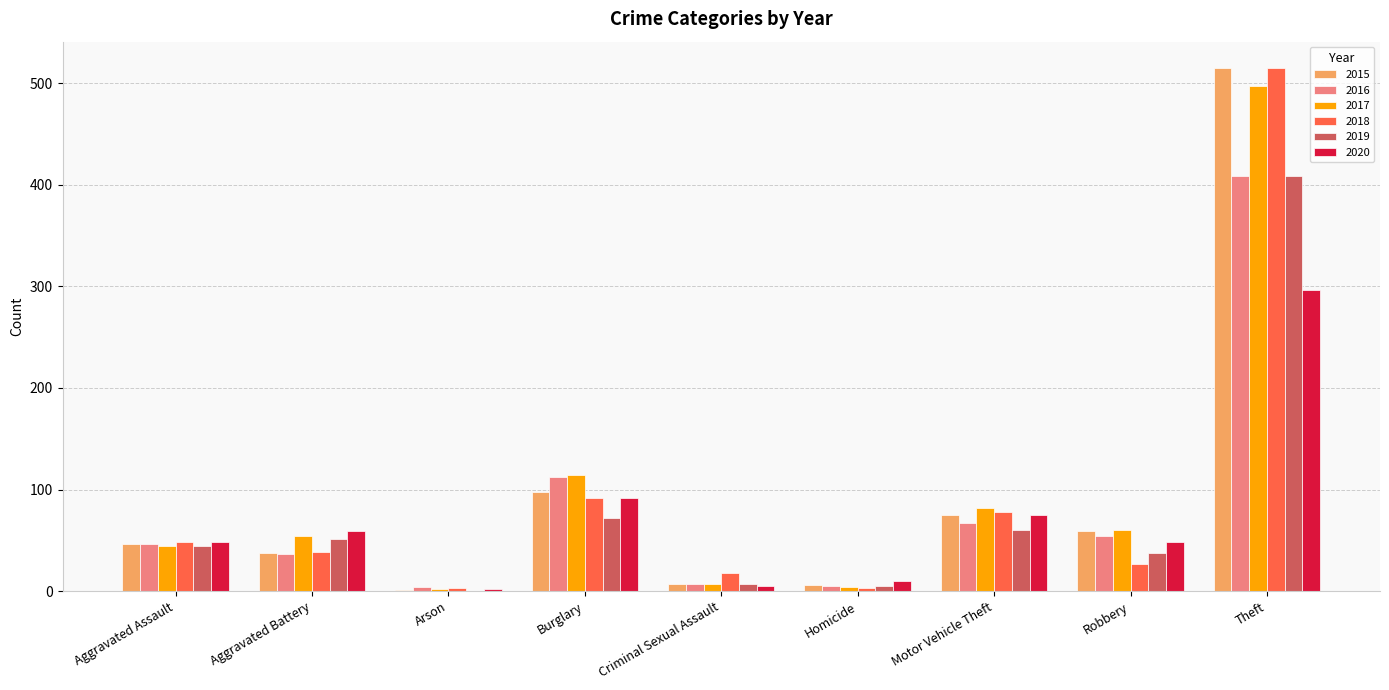

How many series are shown in this chart?

6